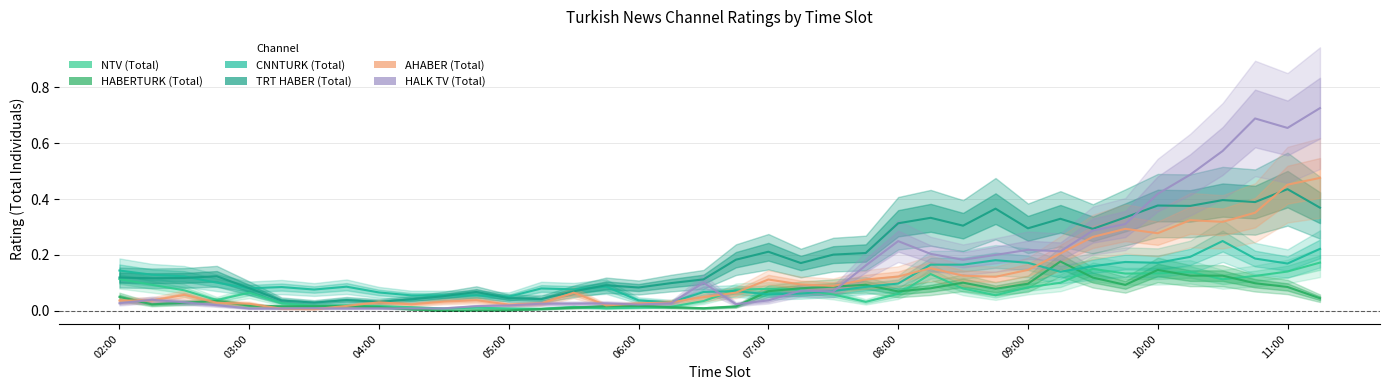

True or false: HALK TV (Total) and HABERTURK (Total) cross at least once.

True